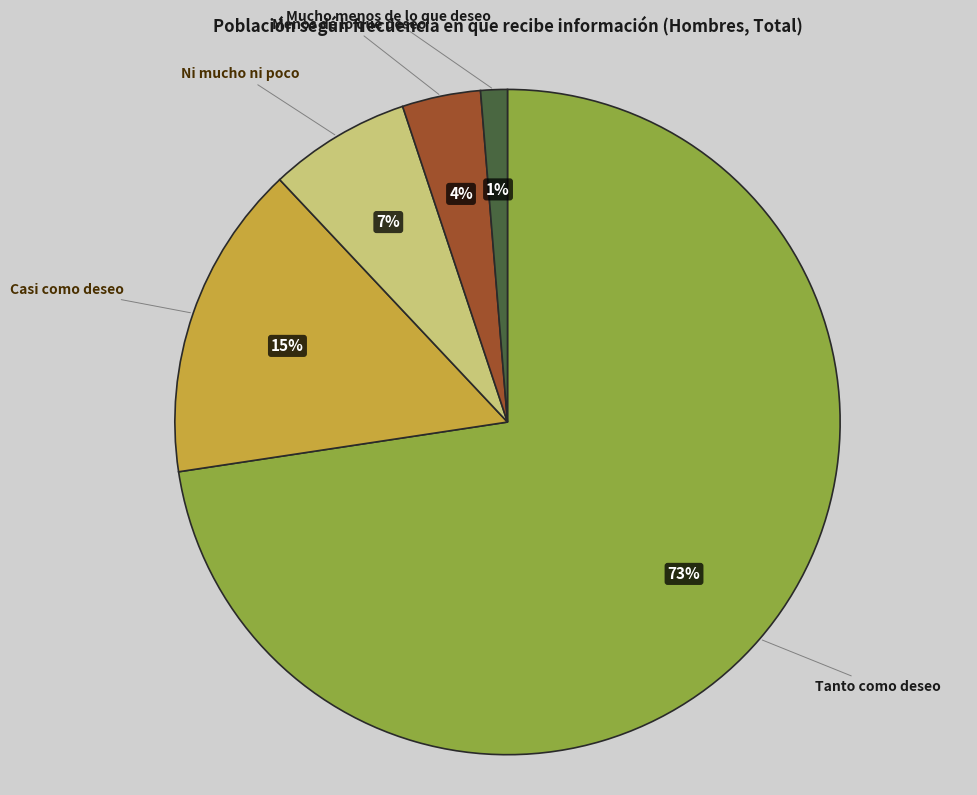

Is there a majority slice in this chart?

Yes